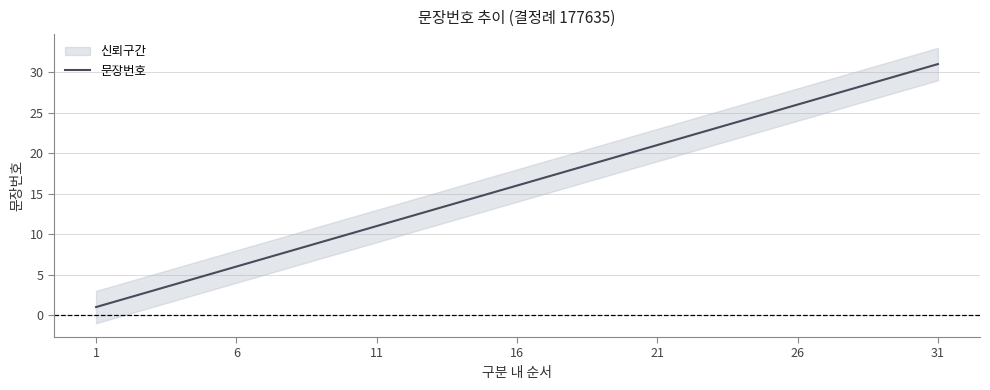

True or false: there are more than 0 points higher than both neighbors.

False